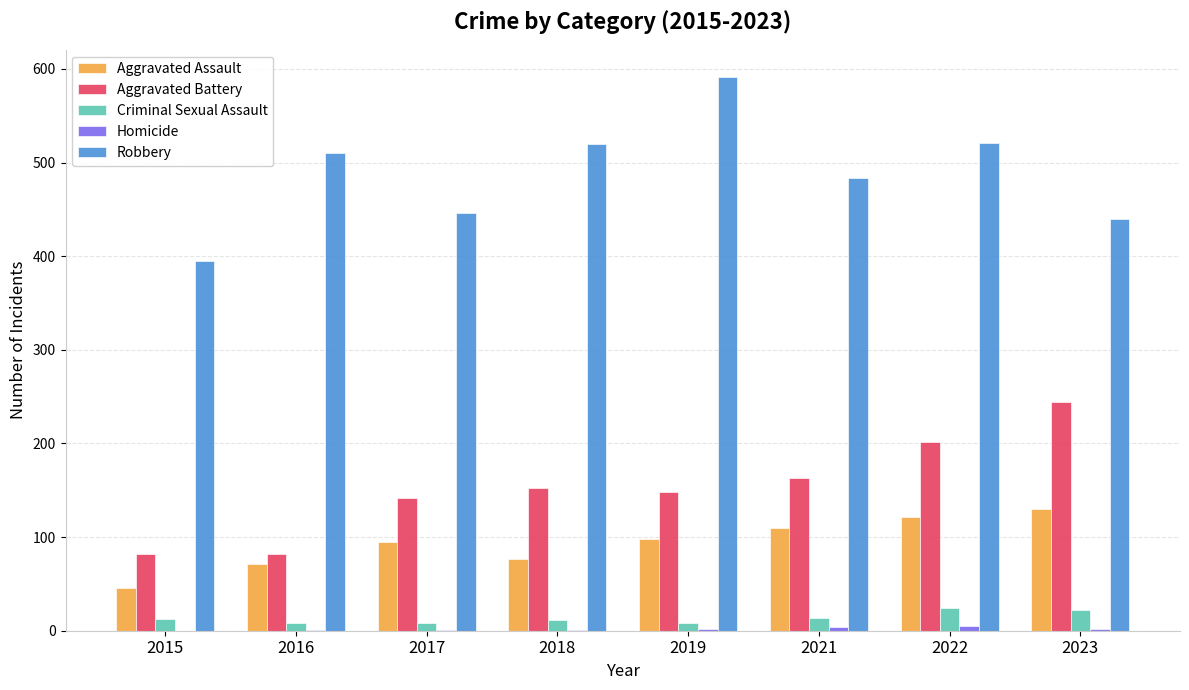

The value of Criminal Sexual Assault at 2021 is 14. True or false?

True